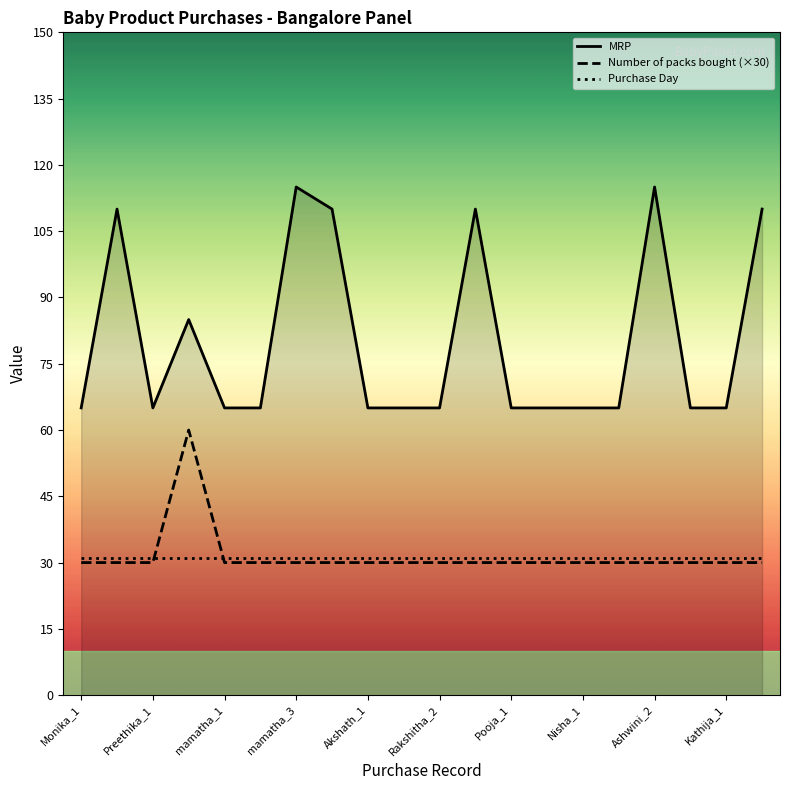

Which series has the largest range (max minus min)?

MRP